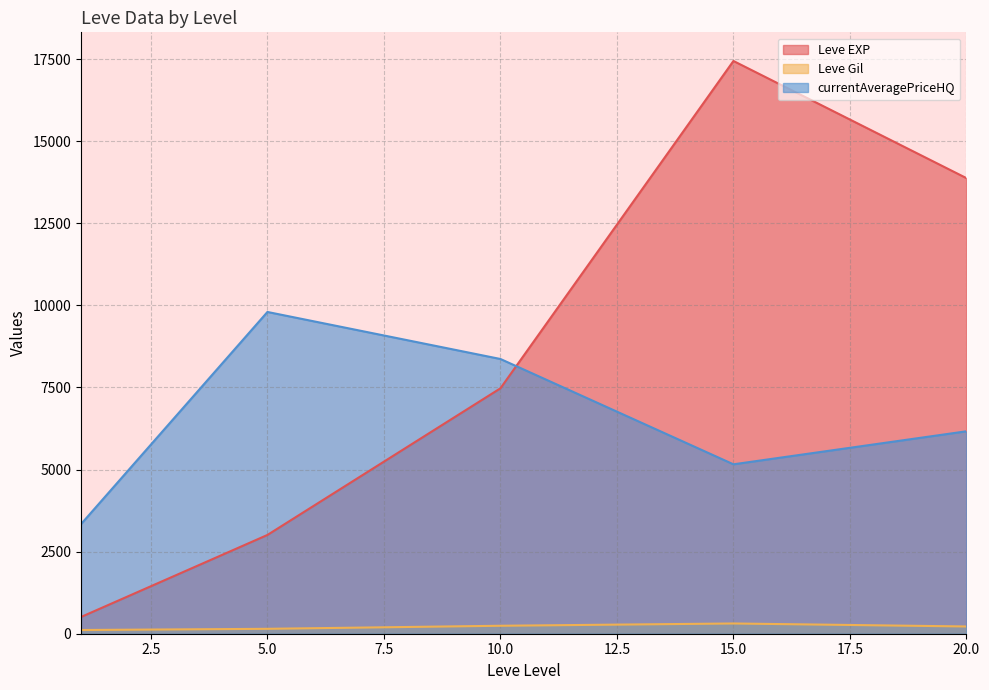

What is the maximum value for Leve Gil?

312.0